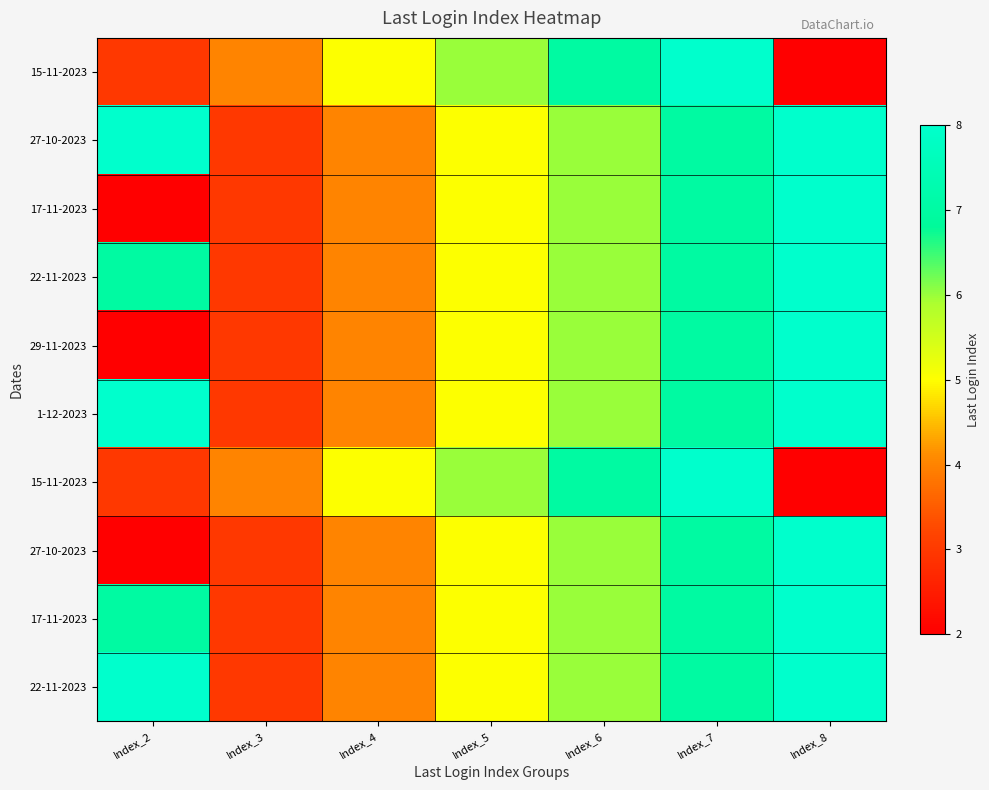

Count the number of categories in the chart.

7